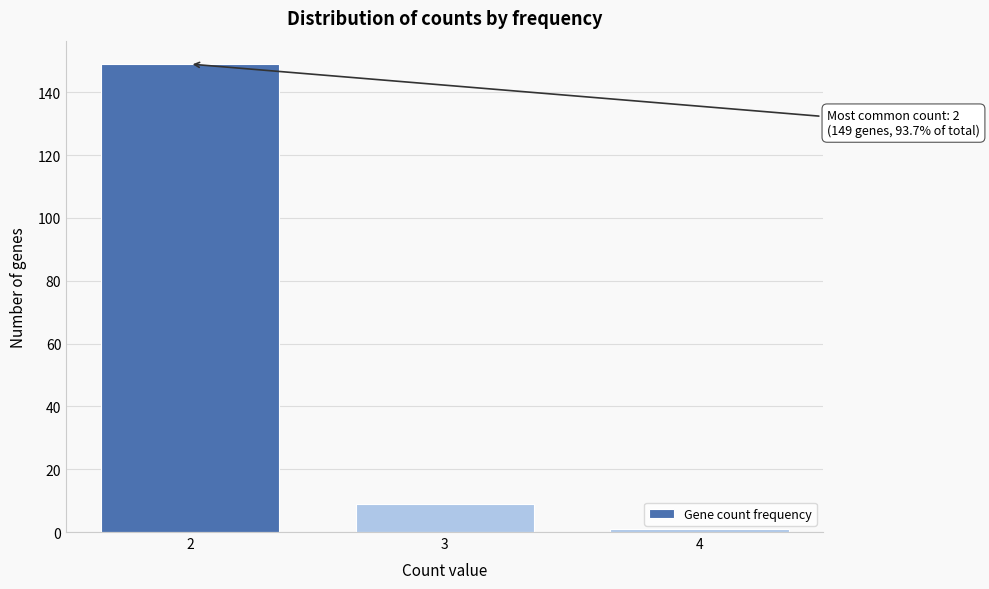

Reading left to right, list all the values displayed in this chart.

2=149	3=9	4=1